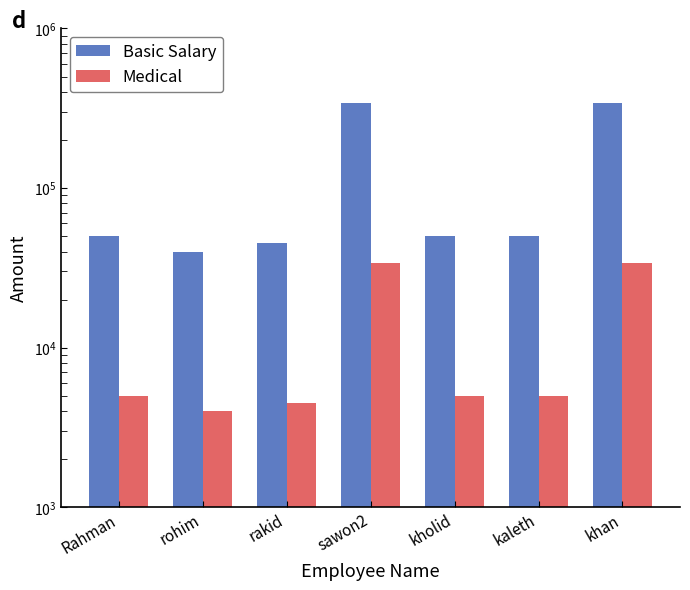

How many values in the Medical series exceed 5000?

2